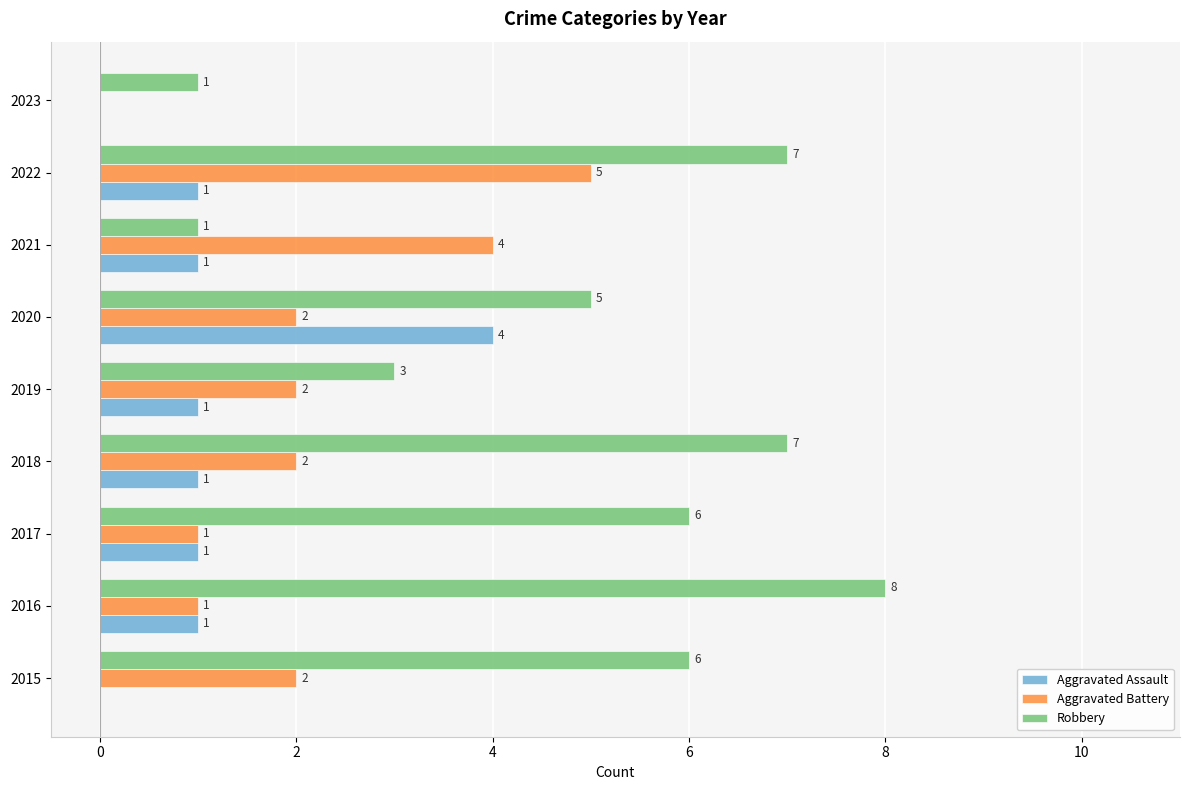

Is it true that Aggravated Battery equals 2 at 2018?

True